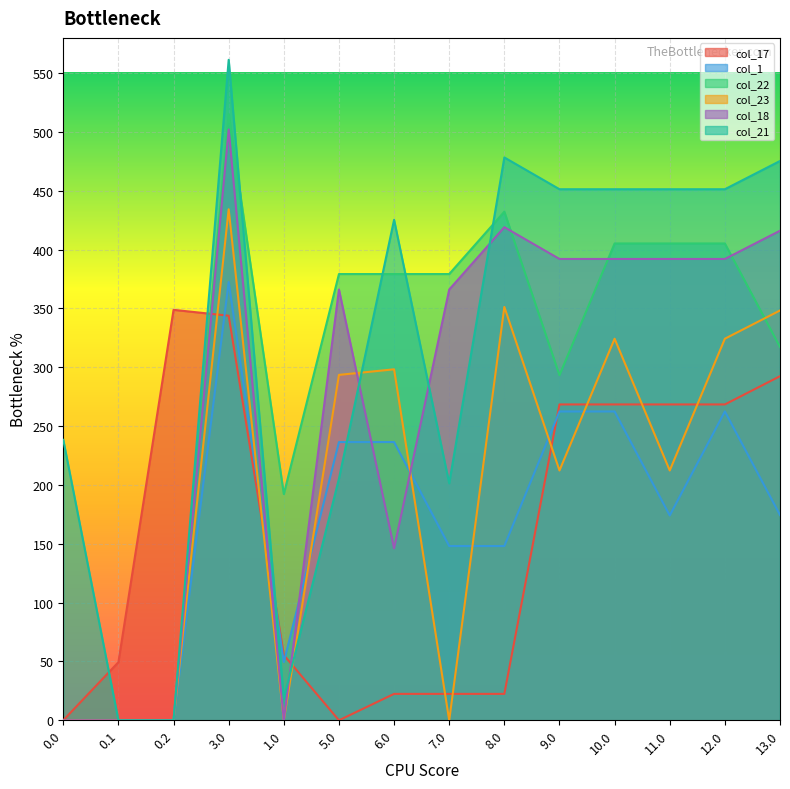

How many lines are shown in the chart?

6